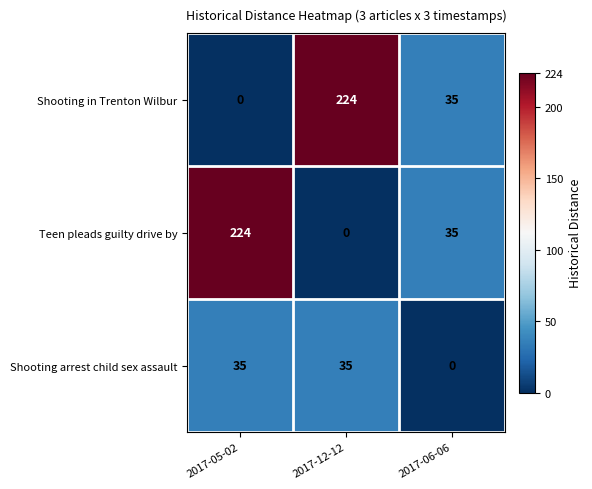

What is the total value across all series at 2017-12-12?

259